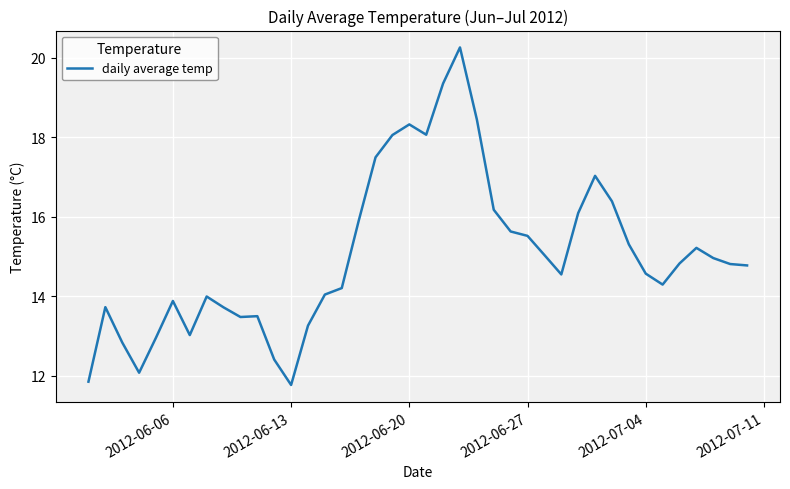

What is the maximum value shown in the chart?

20.3